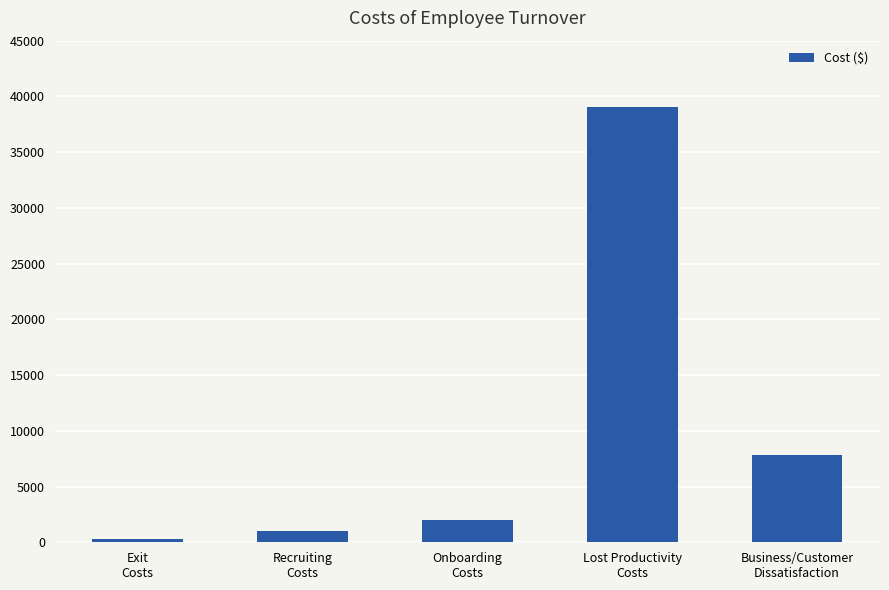

List the labels in order of value, largest first.

Lost Productivity
Costs, Business/Customer
Dissatisfaction, Onboarding
Costs, Recruiting
Costs, Exit
Costs